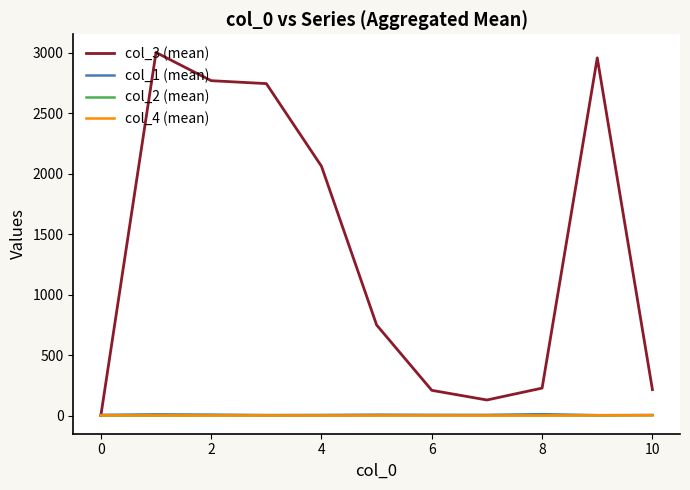

Which series has the largest total across all categories?

col_3 (mean)